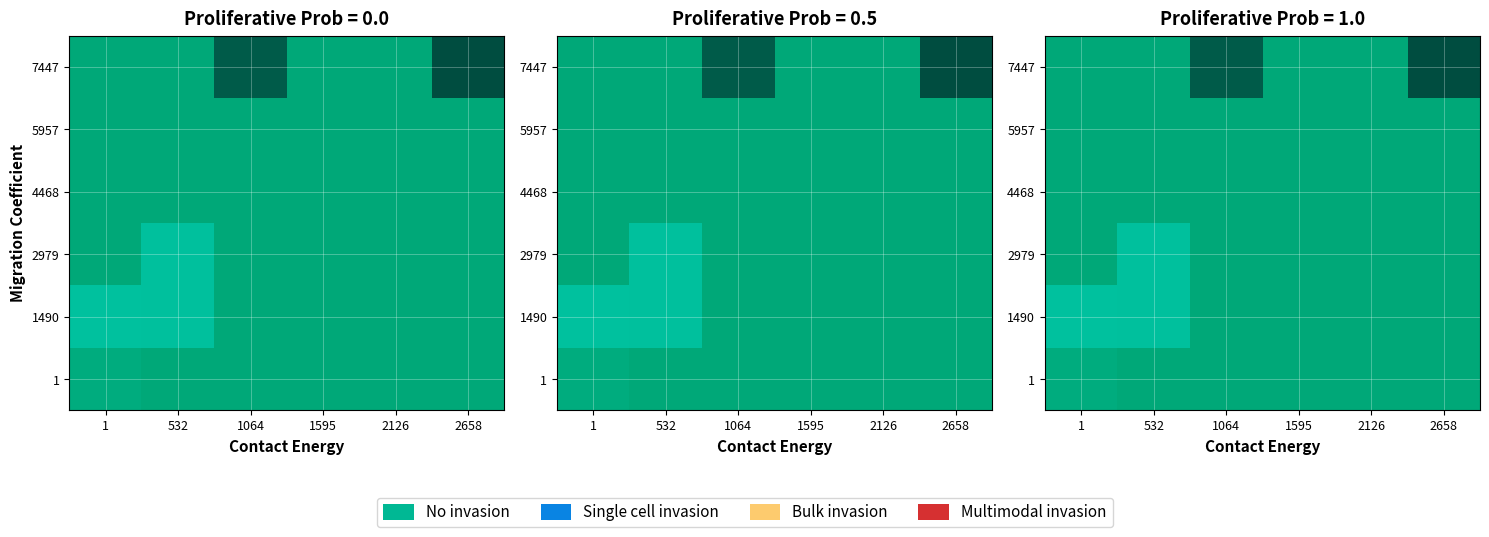

At which category does the chart reach its minimum across all series?

532